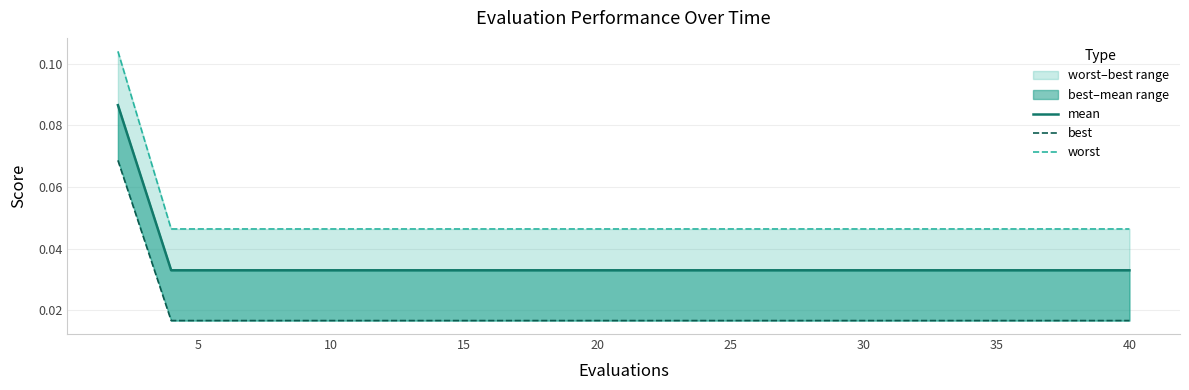

Between 40 and 25, which is larger?

40